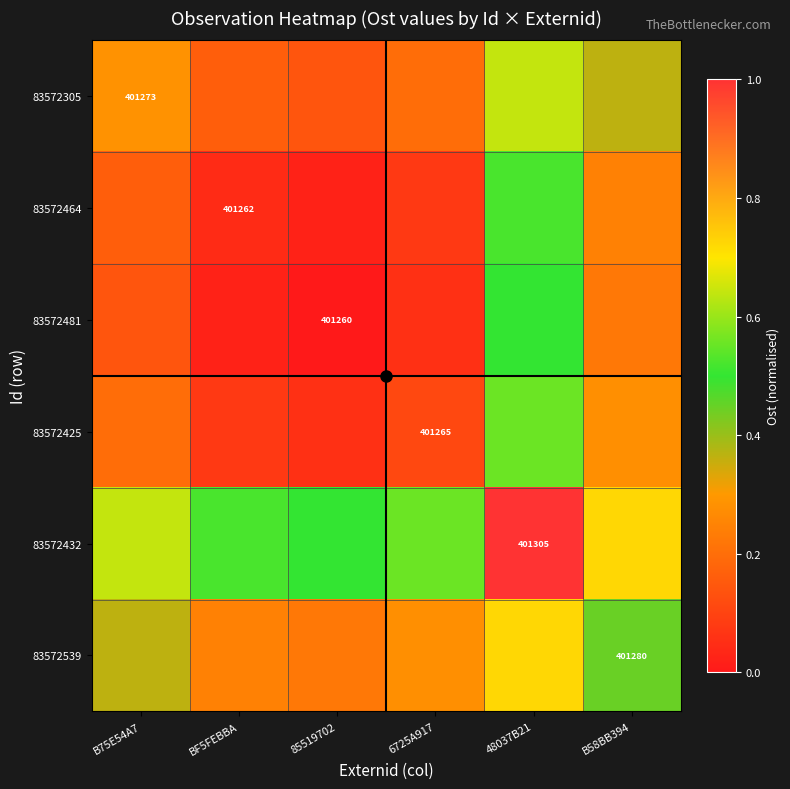

What is the greatest value displayed?

1.0